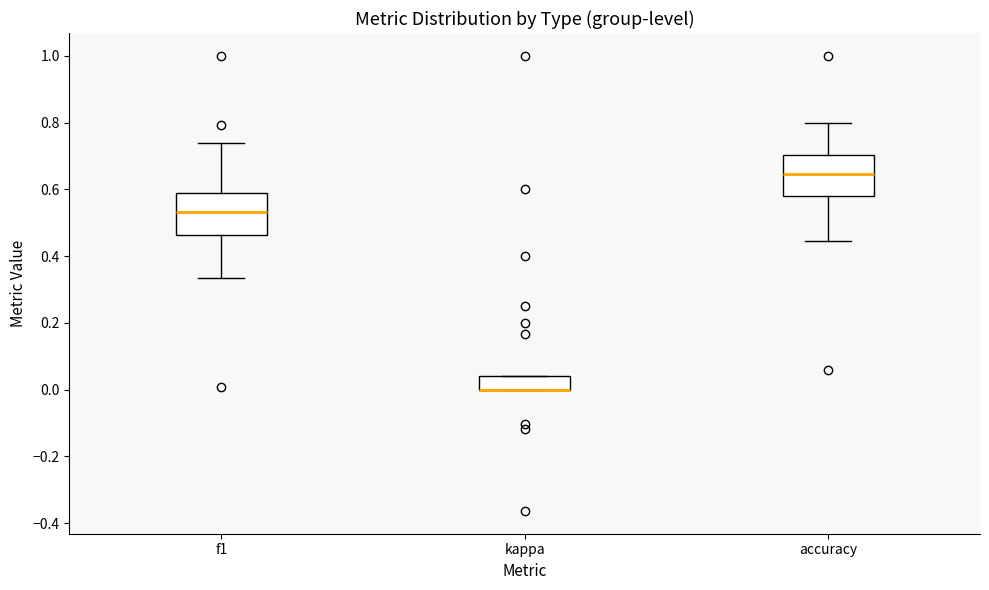

Reading left to right, read every box against the y-axis: the position of its median line, the range the box covers, and the ends of its whiskers. The values are not printed on the chart, so give them approximately, as read against the axis.

f1: median 0.54, box 0.46 to 0.58, whiskers 0.34 to 0.74
kappa: median 0.00 (drawn on the box's lower edge), box 0.00 to 0.04, whiskers 0.00 to 0.04
accuracy: median 0.64, box 0.58 to 0.70, whiskers 0.44 to 0.80